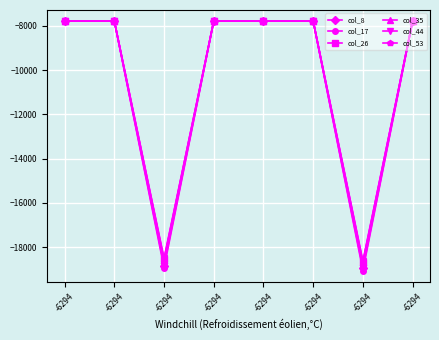

Which category has the highest value across all series?

-6294